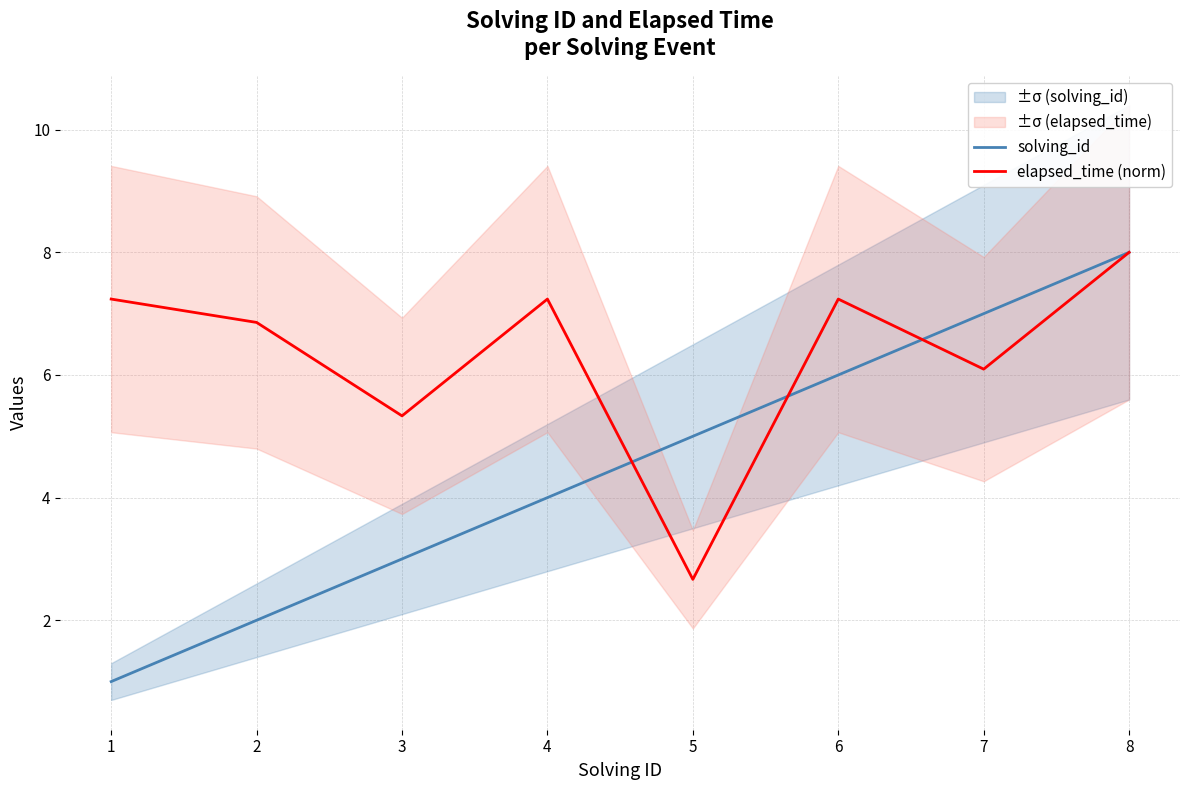

Is the value of elapsed_time (norm) at 1 greater than the value of solving_id at 6?

Yes